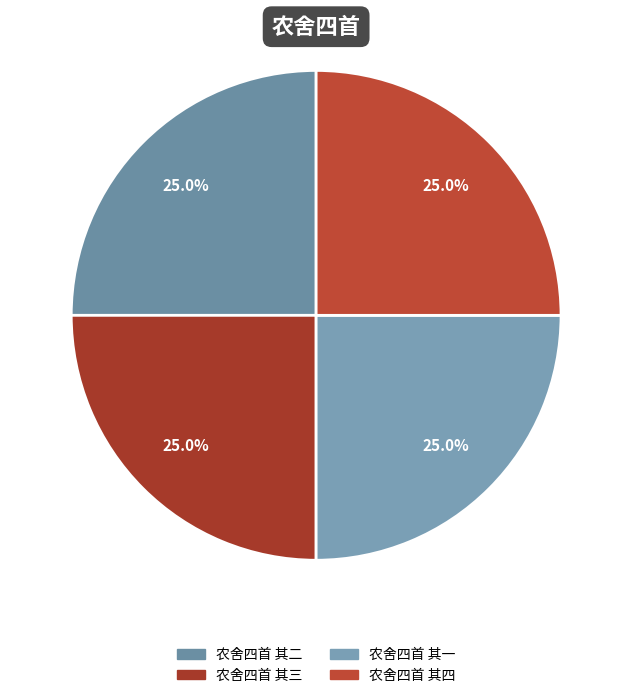

Does 农舍四首 其一 represent more than half of the total?

No